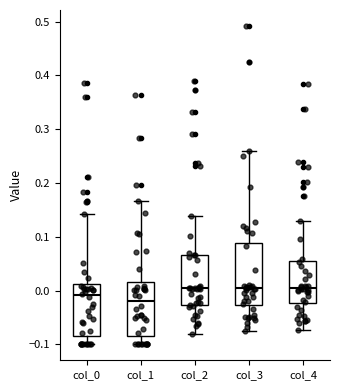

Reading left to right, transcribe this box plot: for each box, give where its median line is, the range the box spans, and where its two whiskers end, as read against the y-axis. The values are not printed on the chart, so give them approximately, as read against the axis.

col_0: median -0.01, box -0.08 to 0.01, whiskers -0.10 to 0.14
col_1: median -0.02, box -0.08 to 0.02, whiskers -0.10 to 0.17
col_2: median 0.00, box -0.03 to 0.07, whiskers -0.08 to 0.14
col_3: median 0.00, box -0.03 to 0.09, whiskers -0.07 to 0.26
col_4: median 0.01, box -0.02 to 0.05, whiskers -0.07 to 0.13